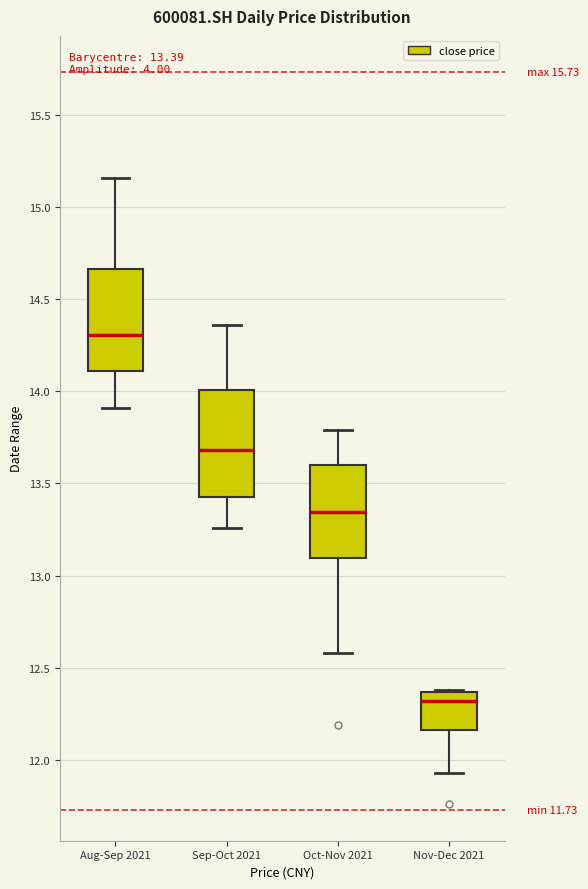

Which box has the highest median line?

Aug-Sep 2021